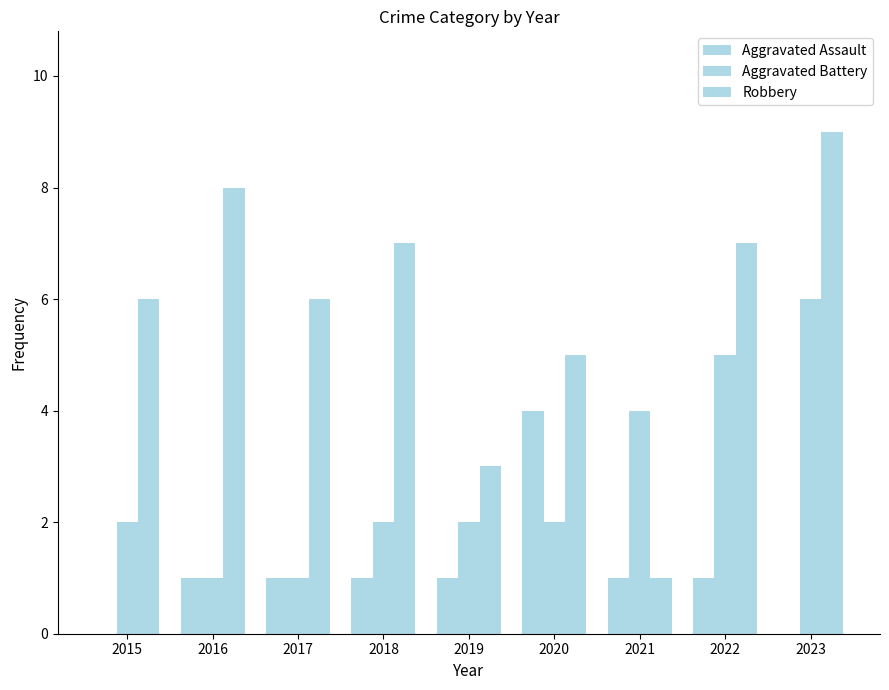

What is the difference between the maximum and minimum values in the Robbery series?

8